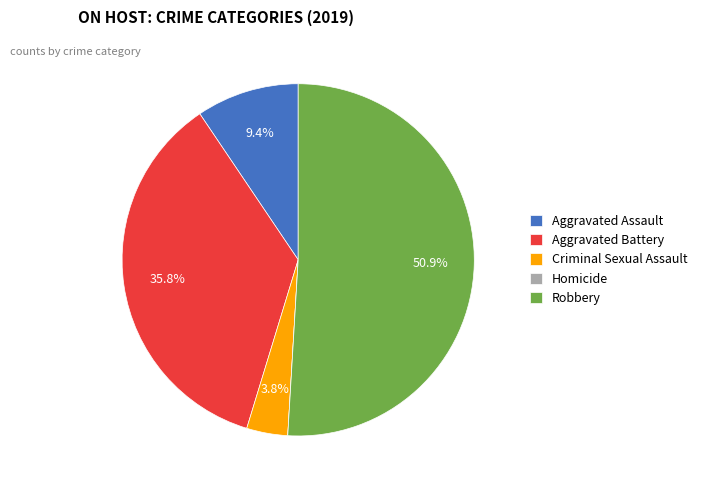

To the nearest percent, what is the average slice percentage?

20%